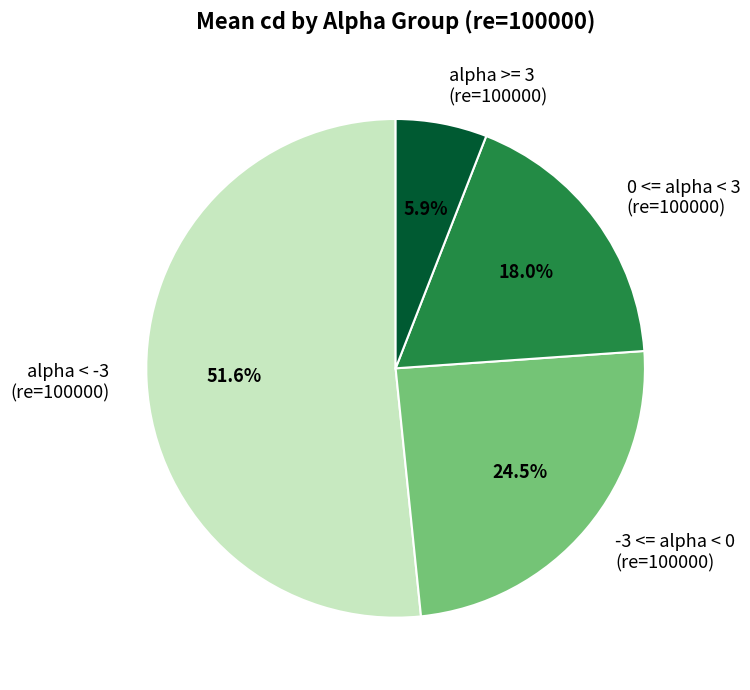

Which has a higher value, alpha >= 3 (re=100000) or alpha < -3 (re=100000)?

alpha < -3 (re=100000)